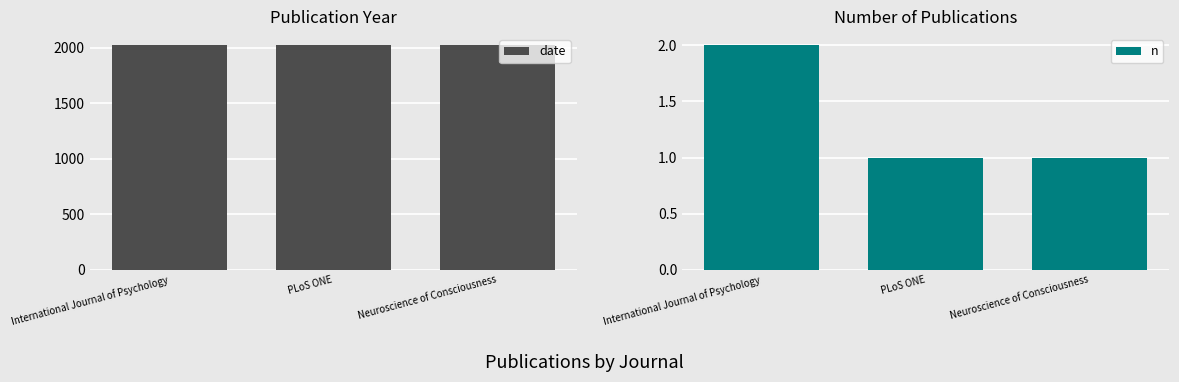

How many bars are there in each group?

2